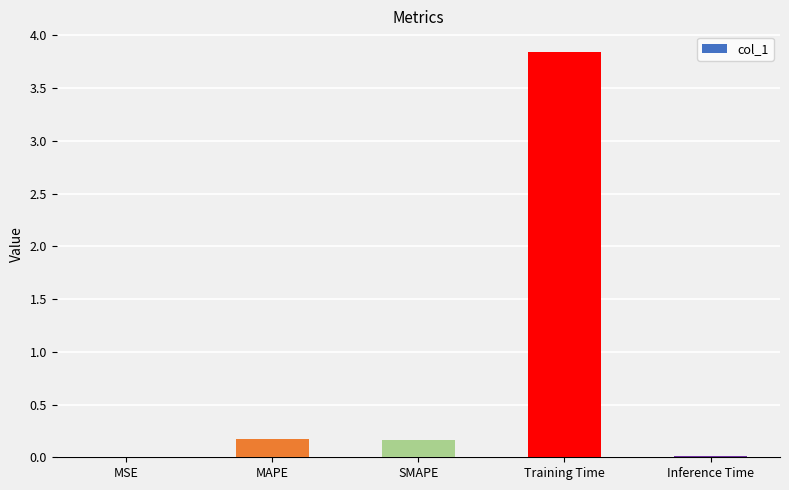

At which category does the chart reach its peak across all series?

Training Time